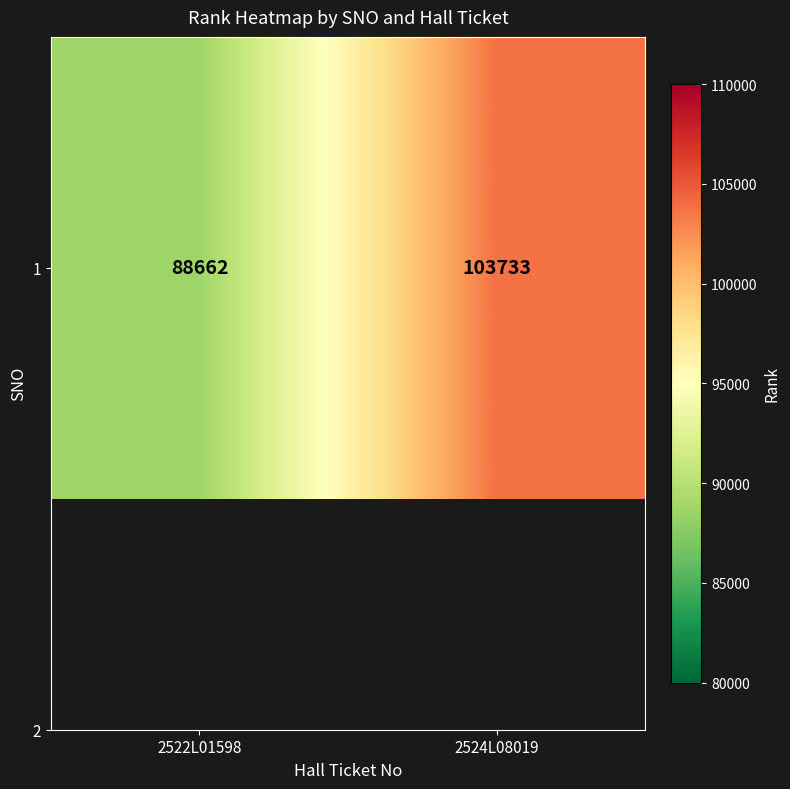

Is it true that the value at 2522L01598 is 32760?

False